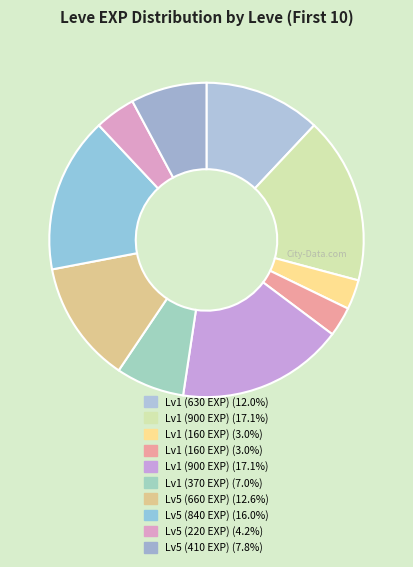

How many slices are in this pie chart?

10